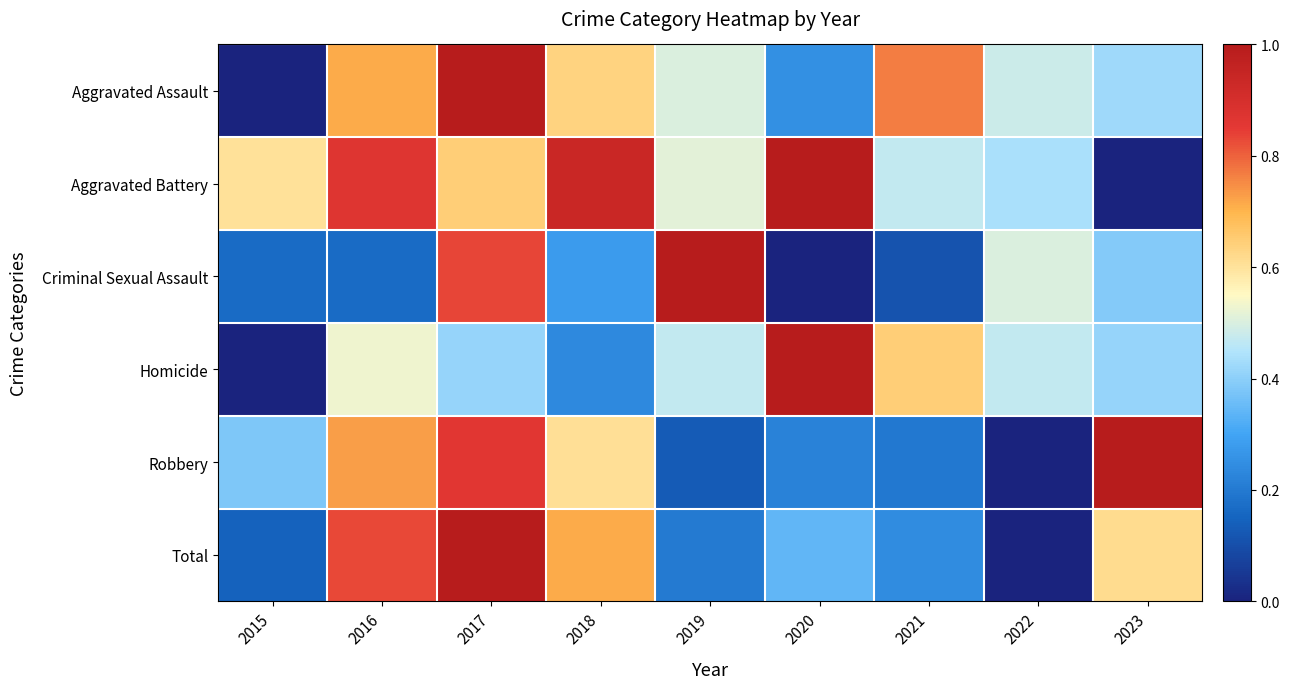

Which series has the widest spread of values?

Aggravated Assault